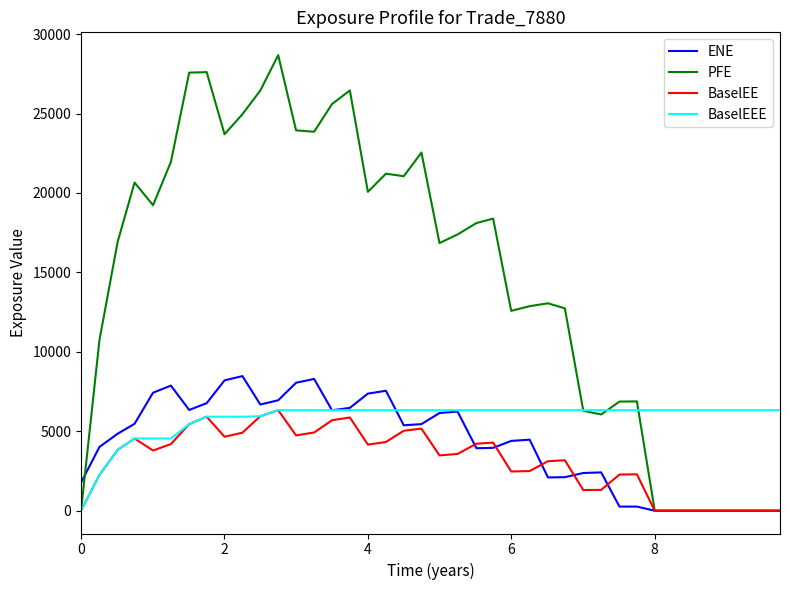

Which series has the largest total across all categories?

PFE